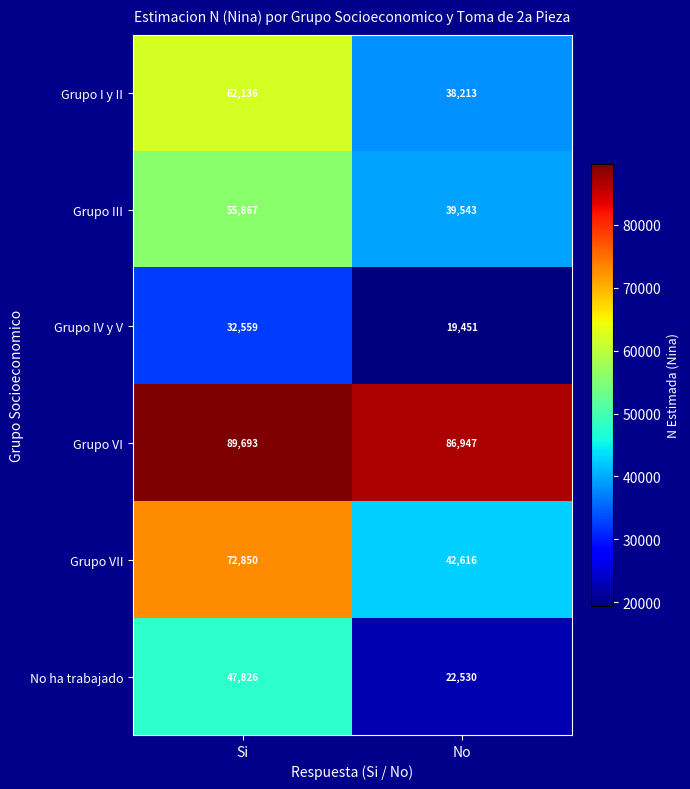

What is the minimum value for Grupo I y II?

38213